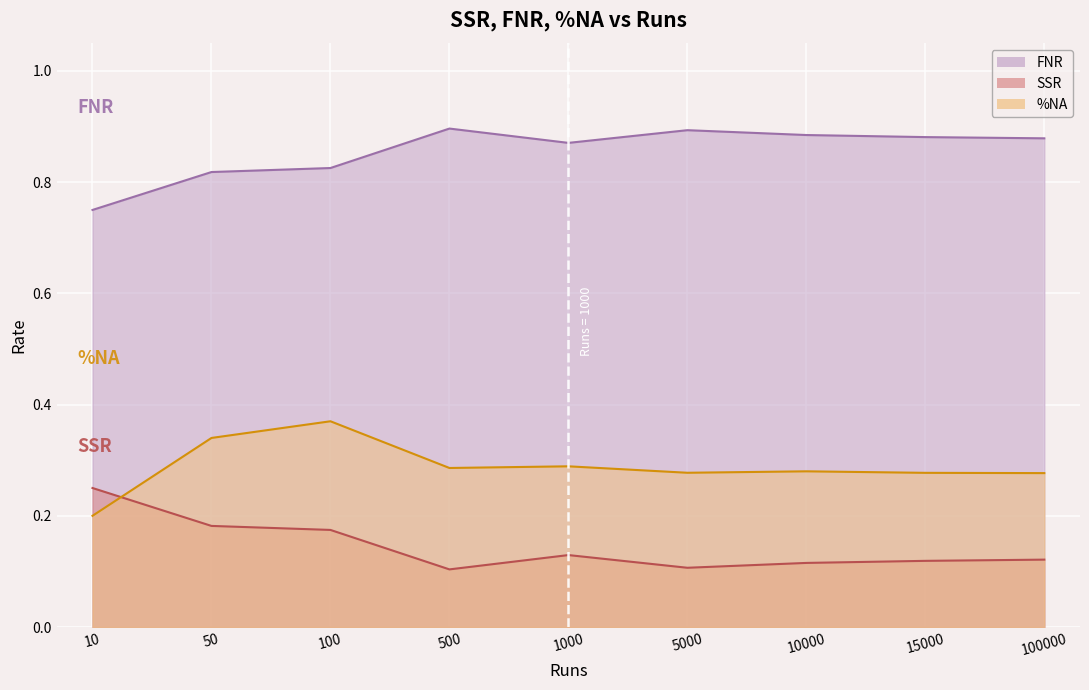

Which label corresponds to the largest value in the chart?

500